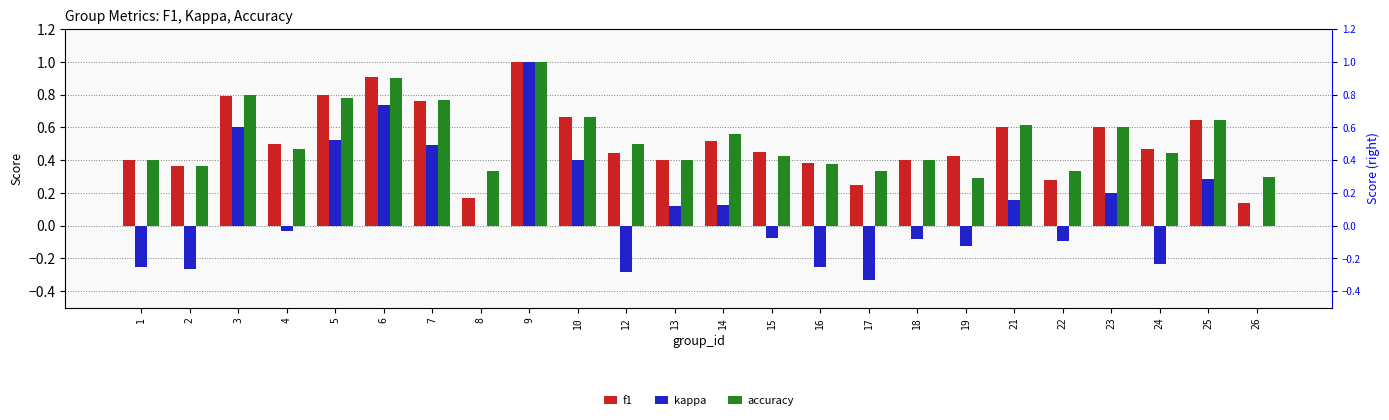

How many accuracy values are between 0 and 1?

24